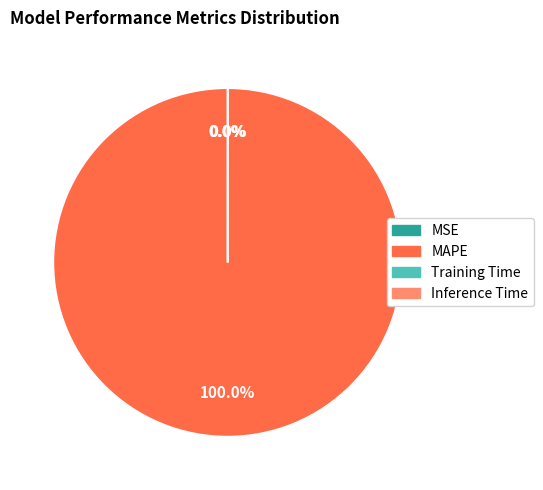

Is there a majority slice in this chart?

Yes